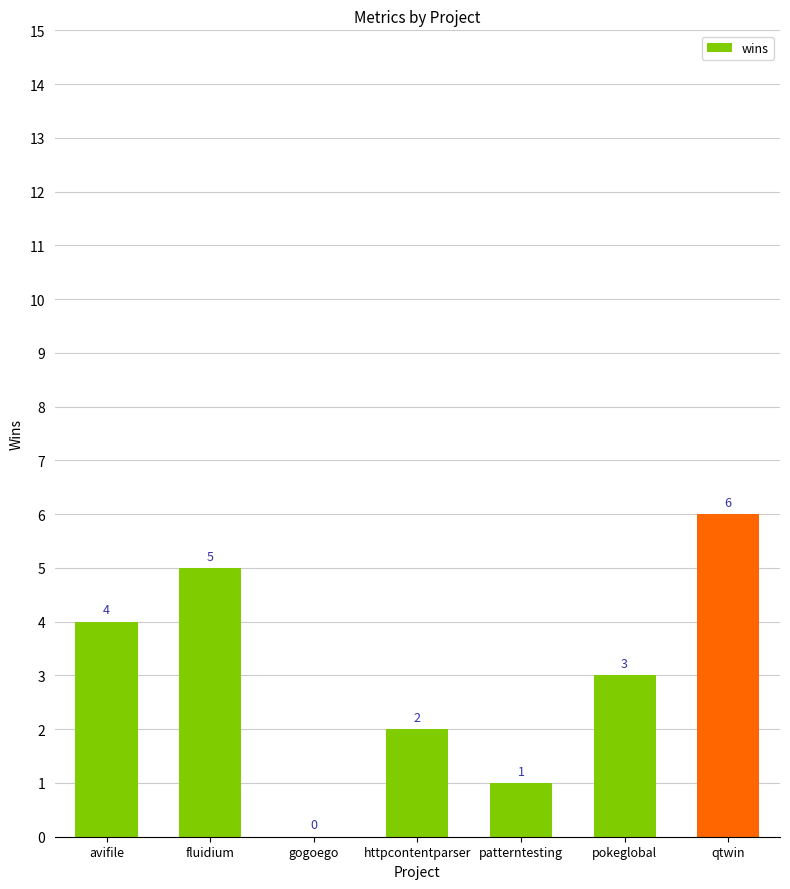

Is it true that the value at gogoego is 0?

True